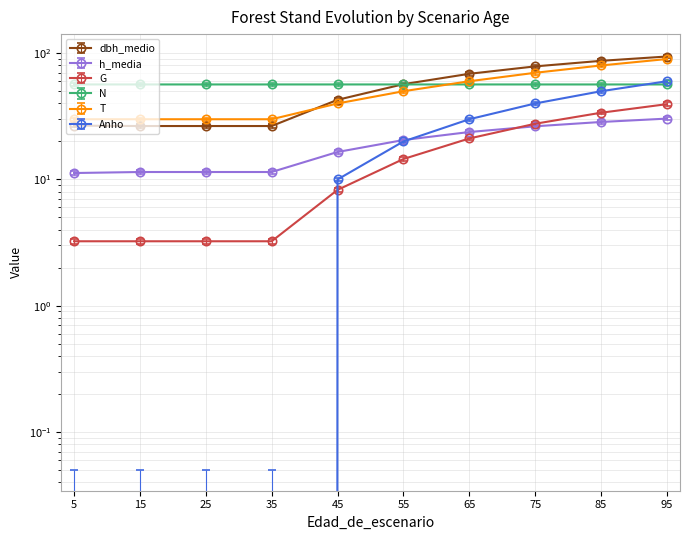

How many times do N and T cross each other?

1